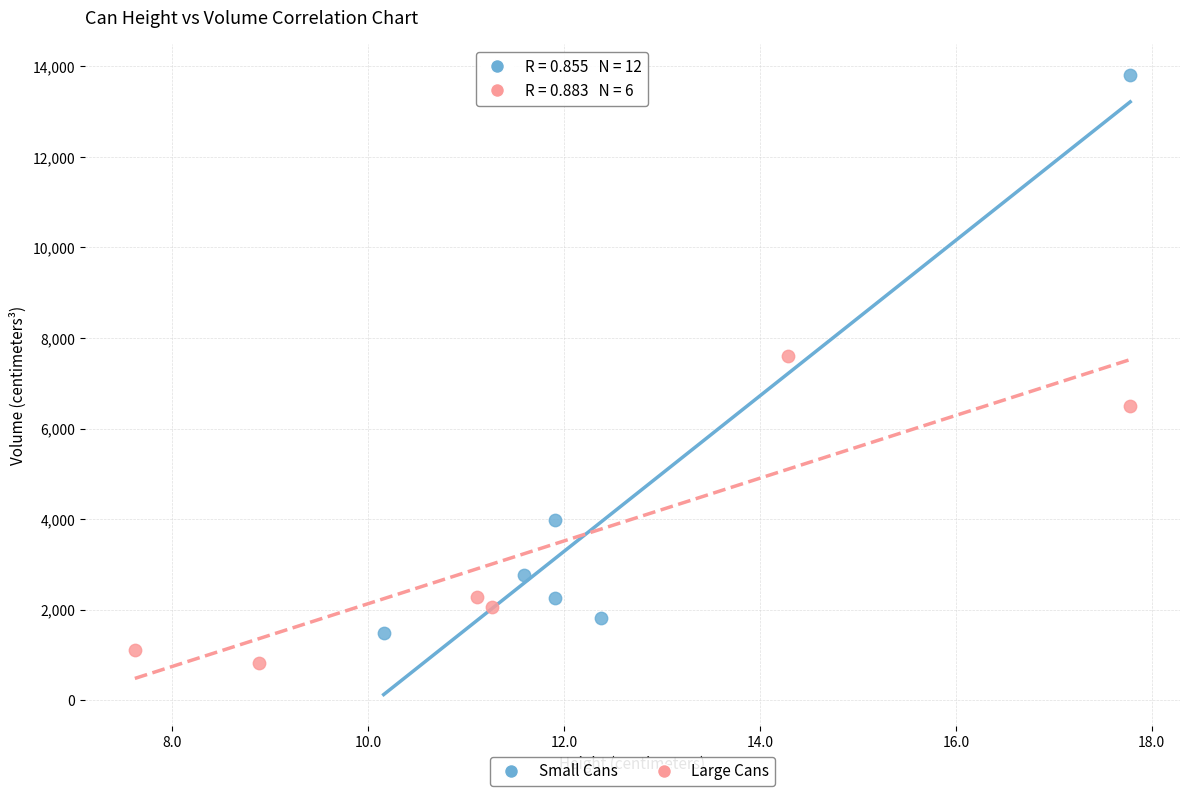

Which series has the largest Y range (max minus min)?

Small Cans